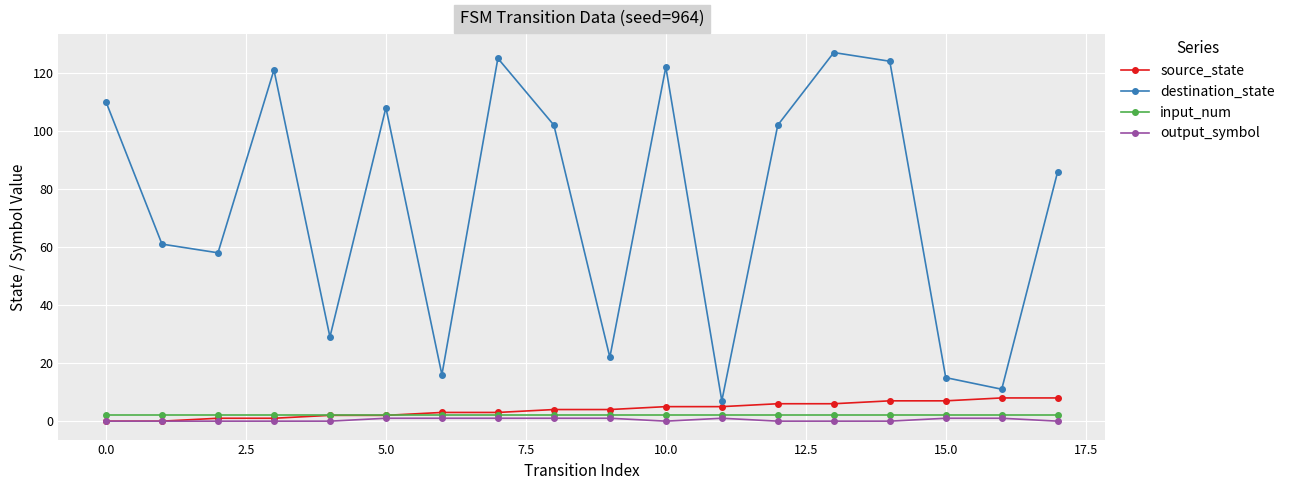

Which series has the largest range (max minus min)?

destination_state